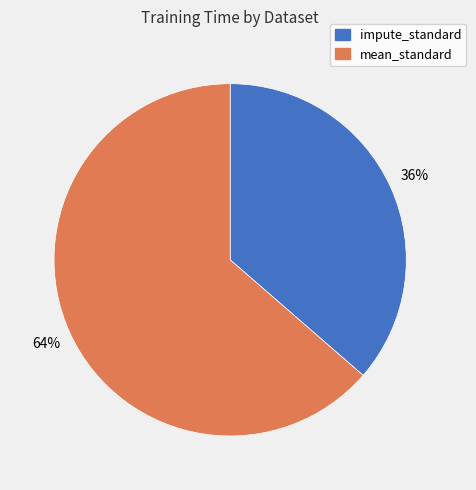

What is the largest slice in the pie chart?

mean_standard